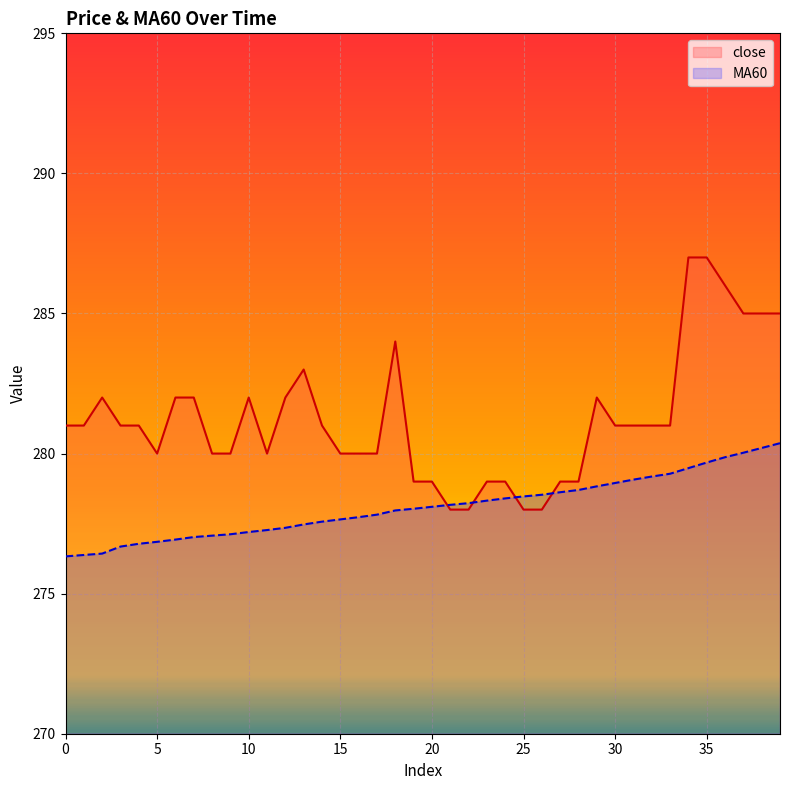

What value does the close series have at 13?

283.0